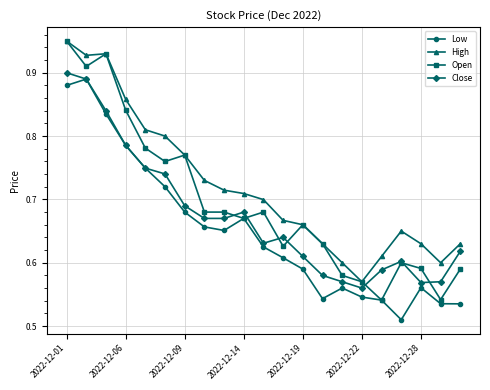

Which series has the largest total across all categories?

High